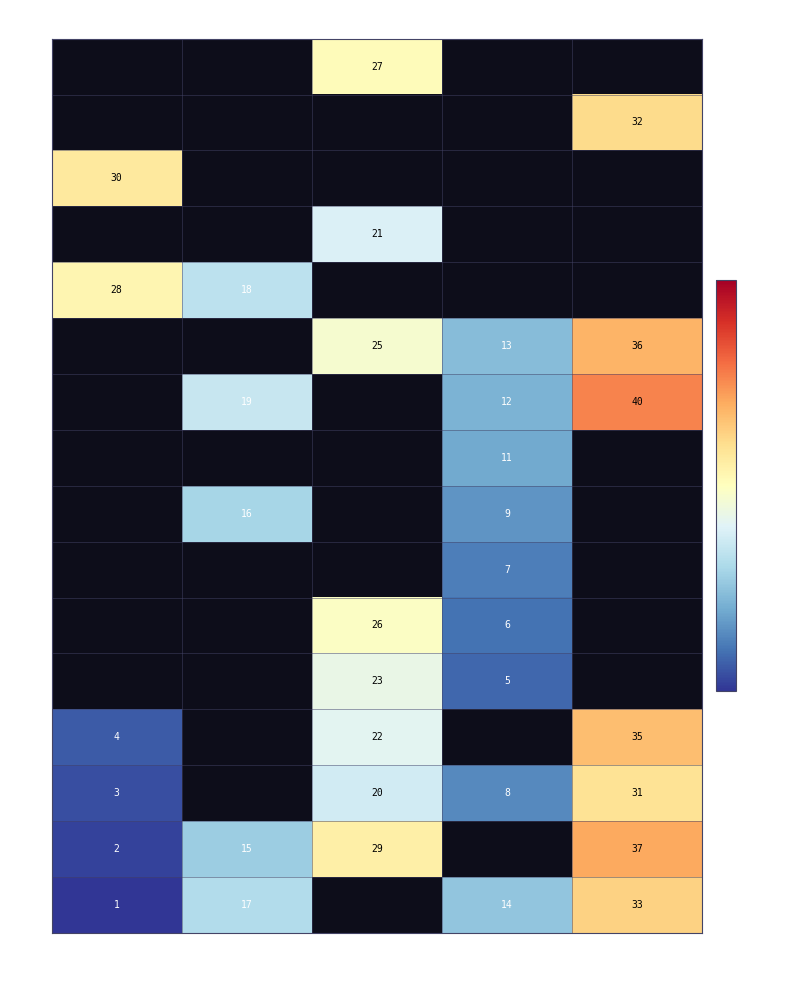

The value of H at 21 is 32. True or false?

True